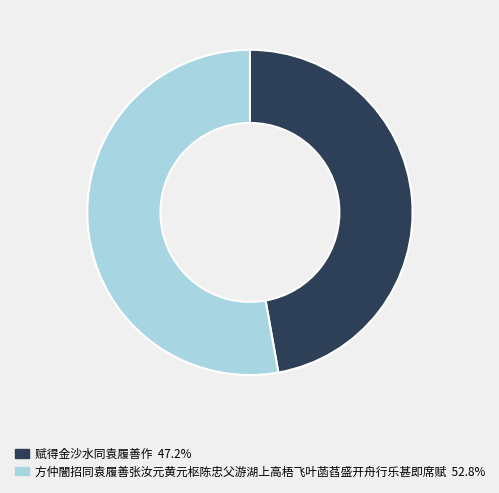

Rank the categories by value from lowest to highest.

赋得金沙水同袁履善作, 方仲闇招同袁履善张汝元黄元枢陈忠父游湖上高梧飞叶菡萏盛开舟行乐甚即席赋